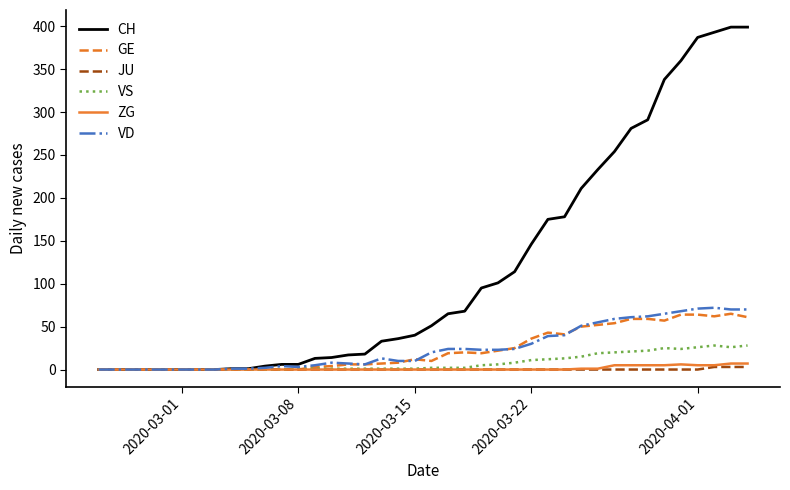

Which series has the largest total across all categories?

CH